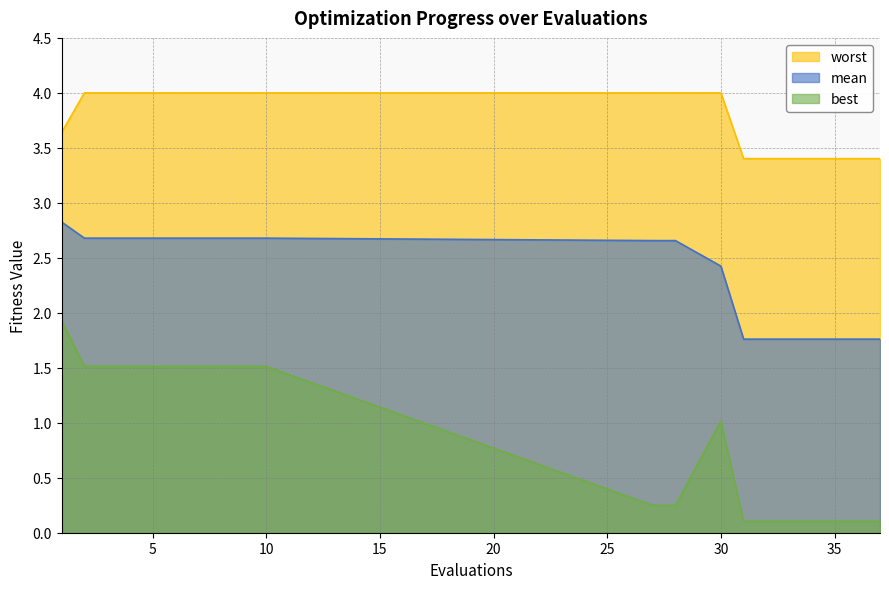

True or false: worst has more than 1 interior local peaks.

False